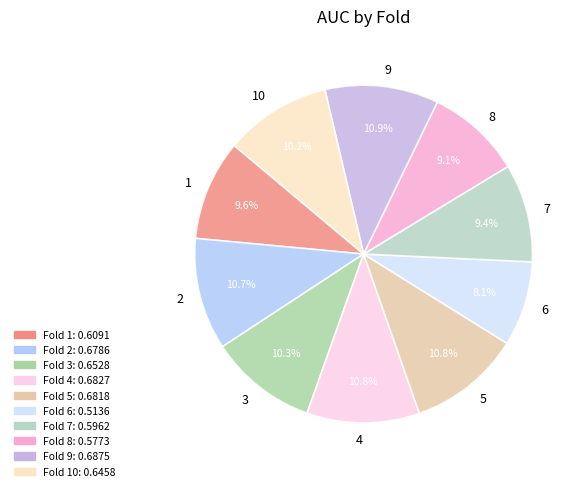

What percentage is the 9 slice, to the nearest percent?

11%